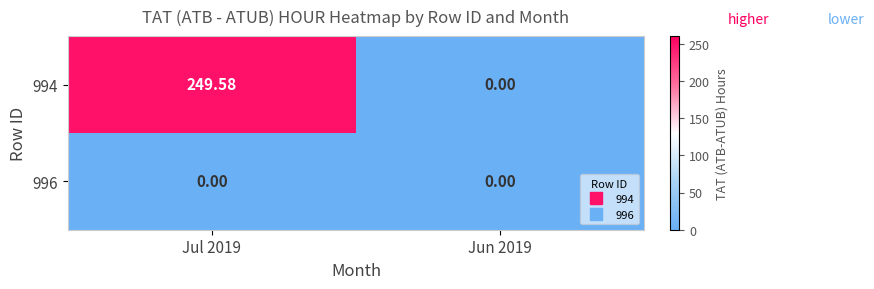

At how many categories does at least one series exceed 150?

1